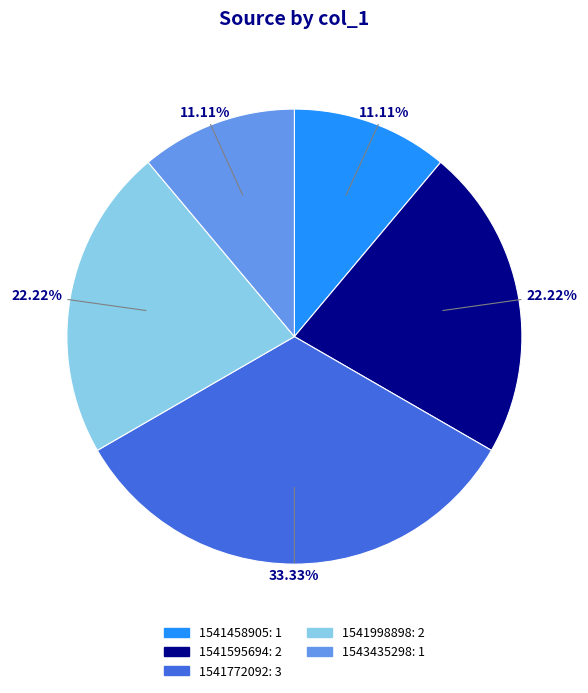

Is there any slice that represents more than half of the pie?

No